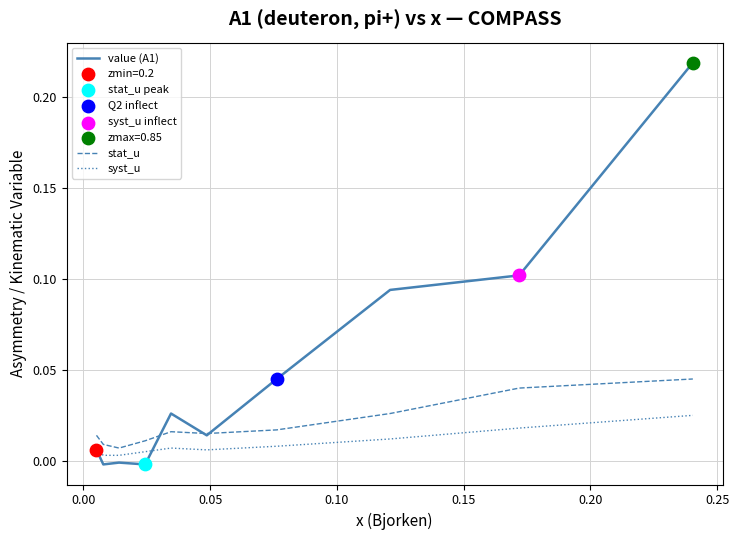

Which series has the largest range (max minus min)?

value (A1)